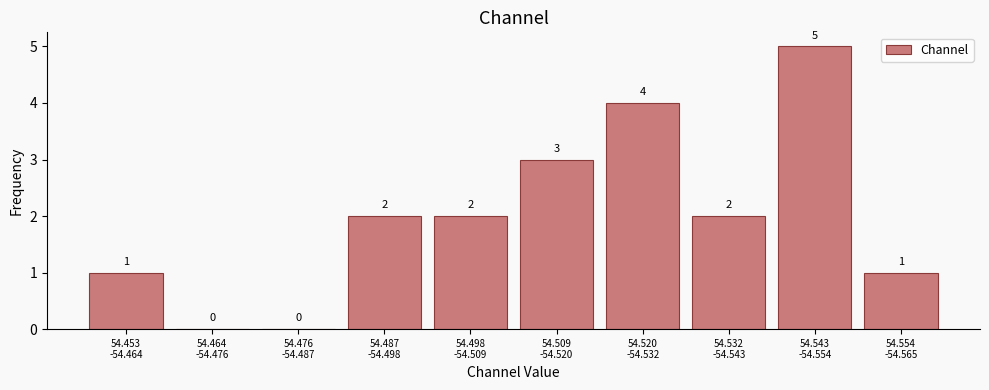

What is the maximum value shown in the chart?

5